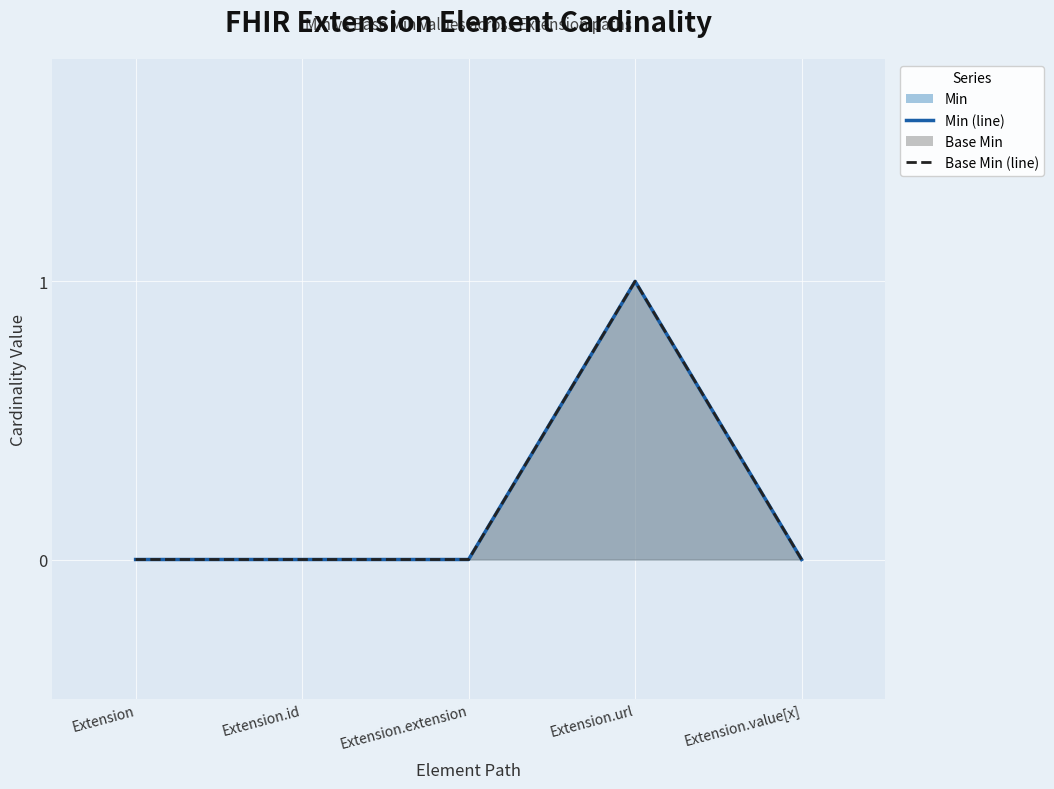

The value of Base Min (line) at Extension is -1. True or false?

False